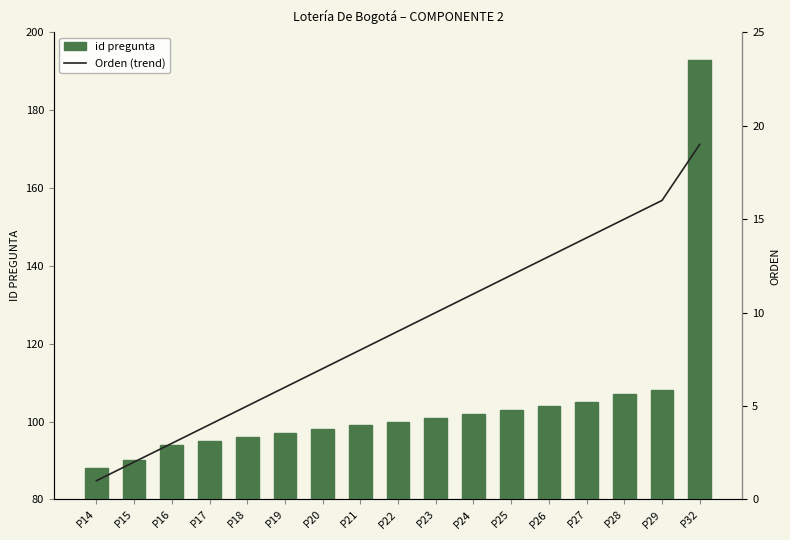

Between P19 and P22, which series saw the biggest shift?

id pregunta